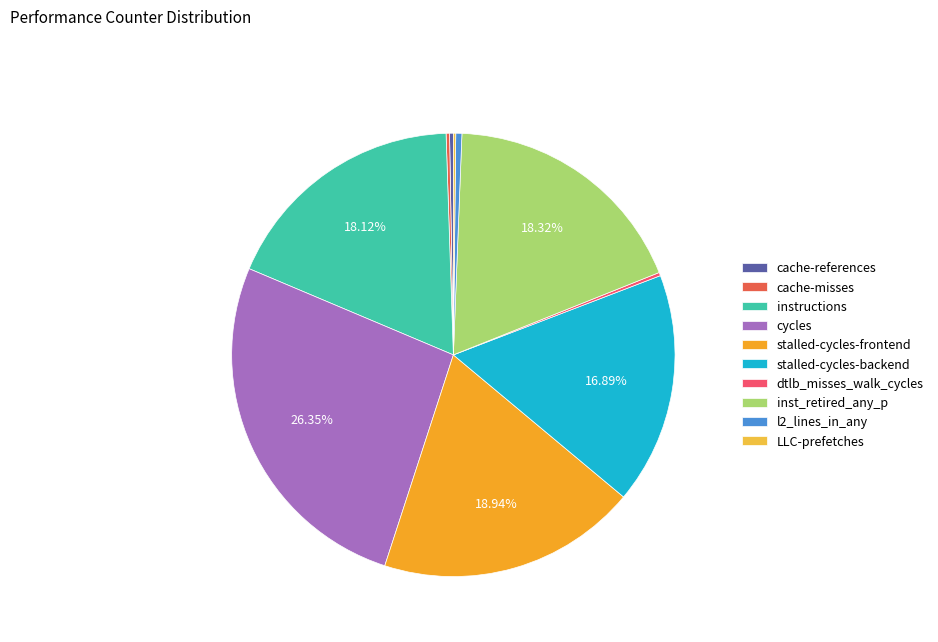

Is it true that cache-misses is 0% of the pie?

True